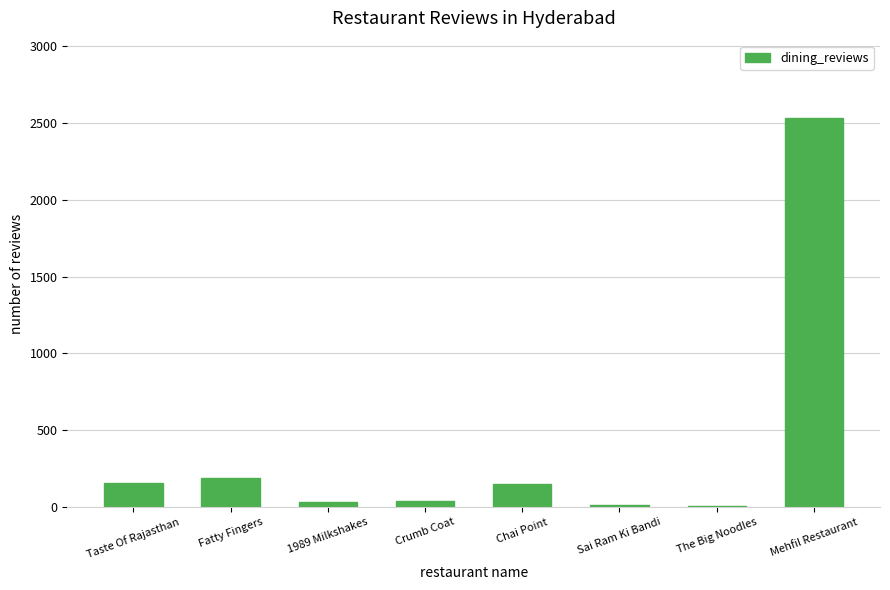

Which category has the highest value across all series?

Mehfil Restaurant